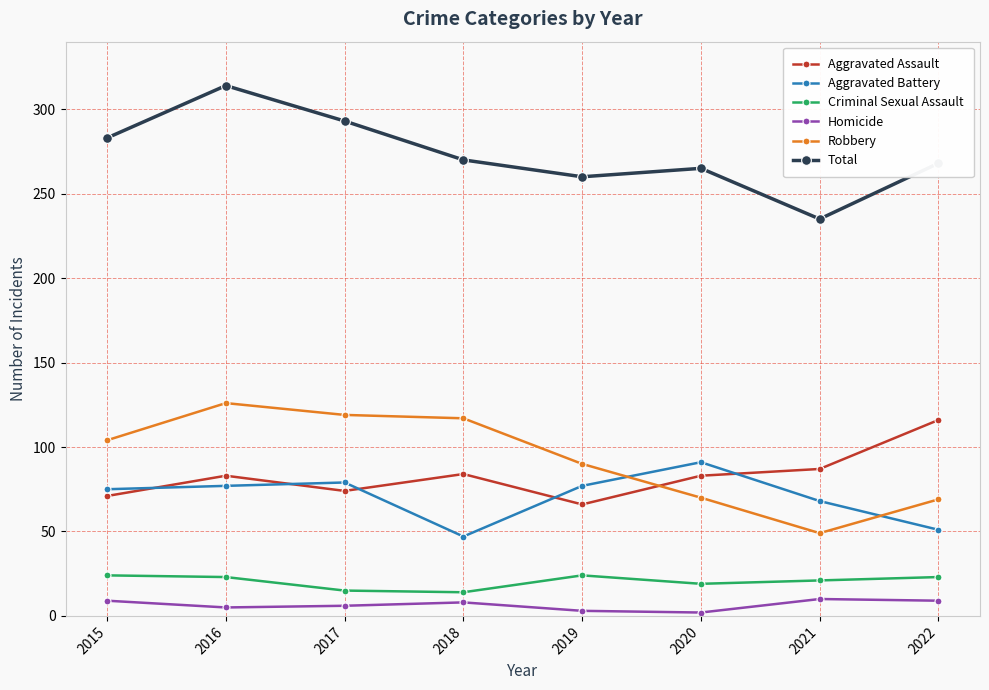

What is the minimum value shown in the chart?

2